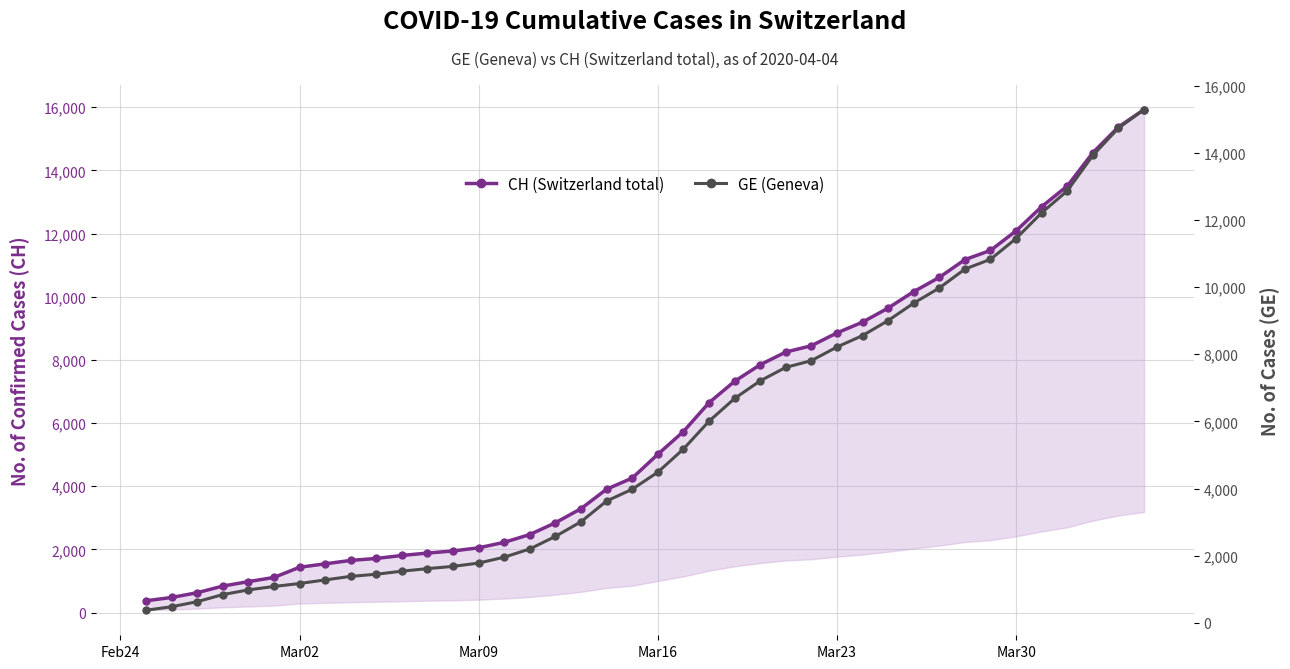

What is the lowest value of the CH (Switzerland total) series?

375